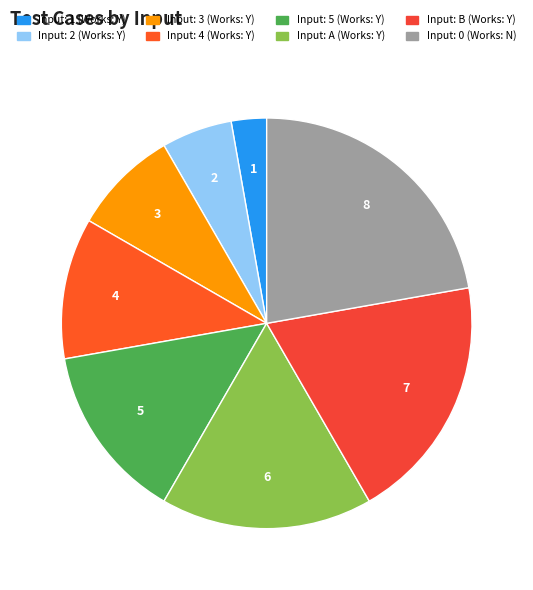

Does any single category account for the majority?

No